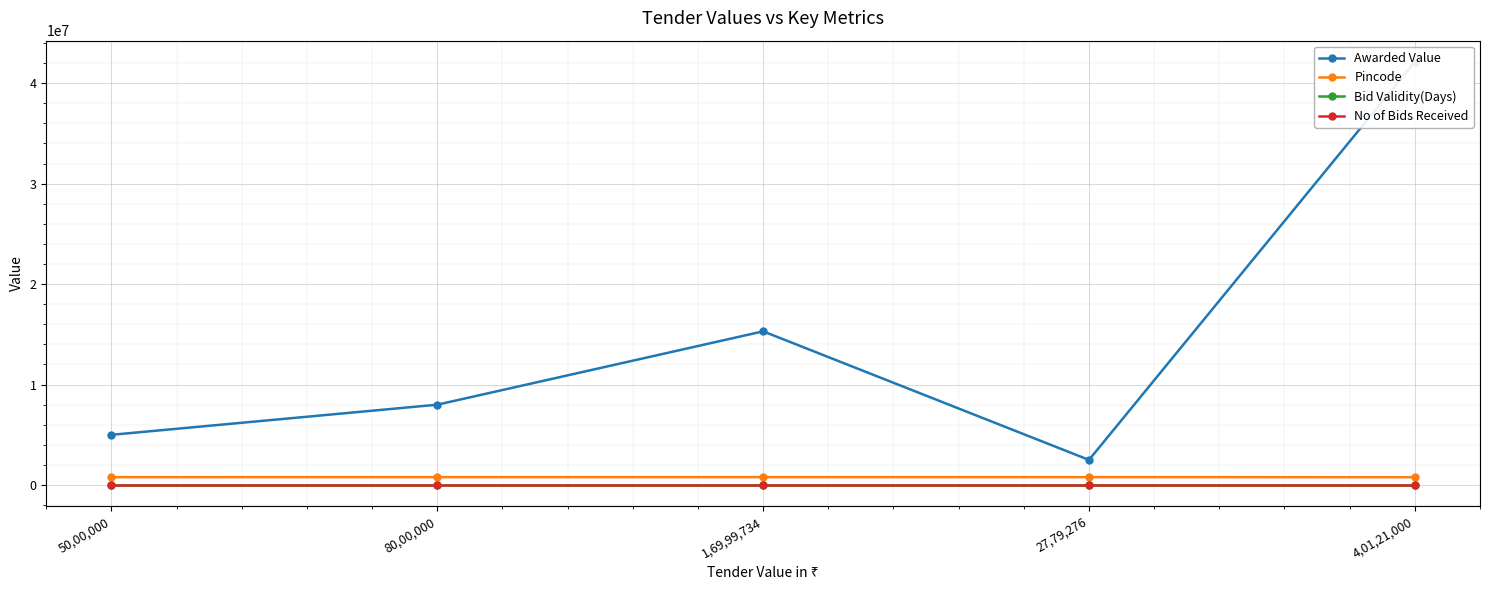

Is this an area chart (filled region under the line)?

No